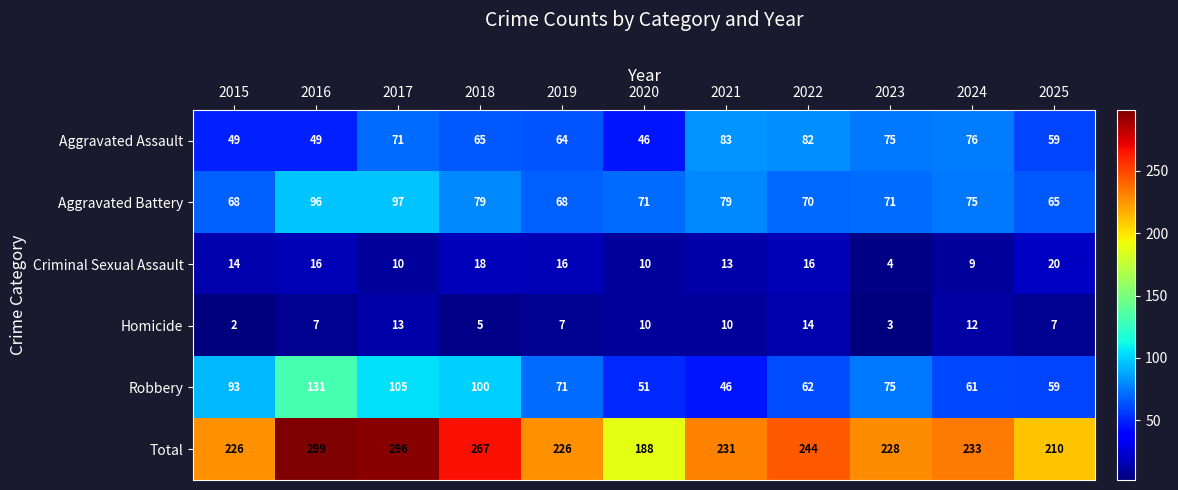

What value does the Homicide series have at 2022, to the nearest 10?

10